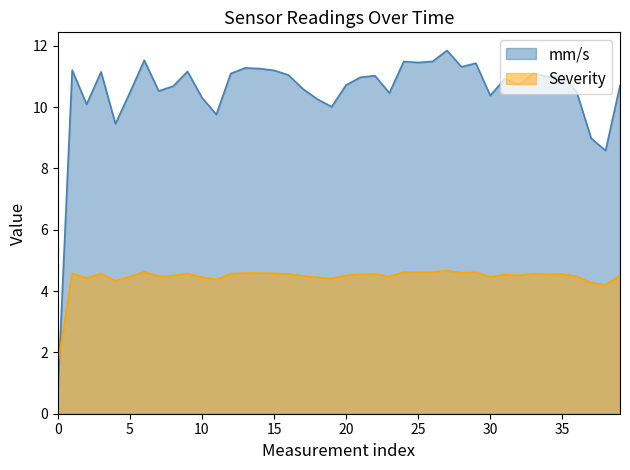

How many interior local peaks does the Severity series have?

12